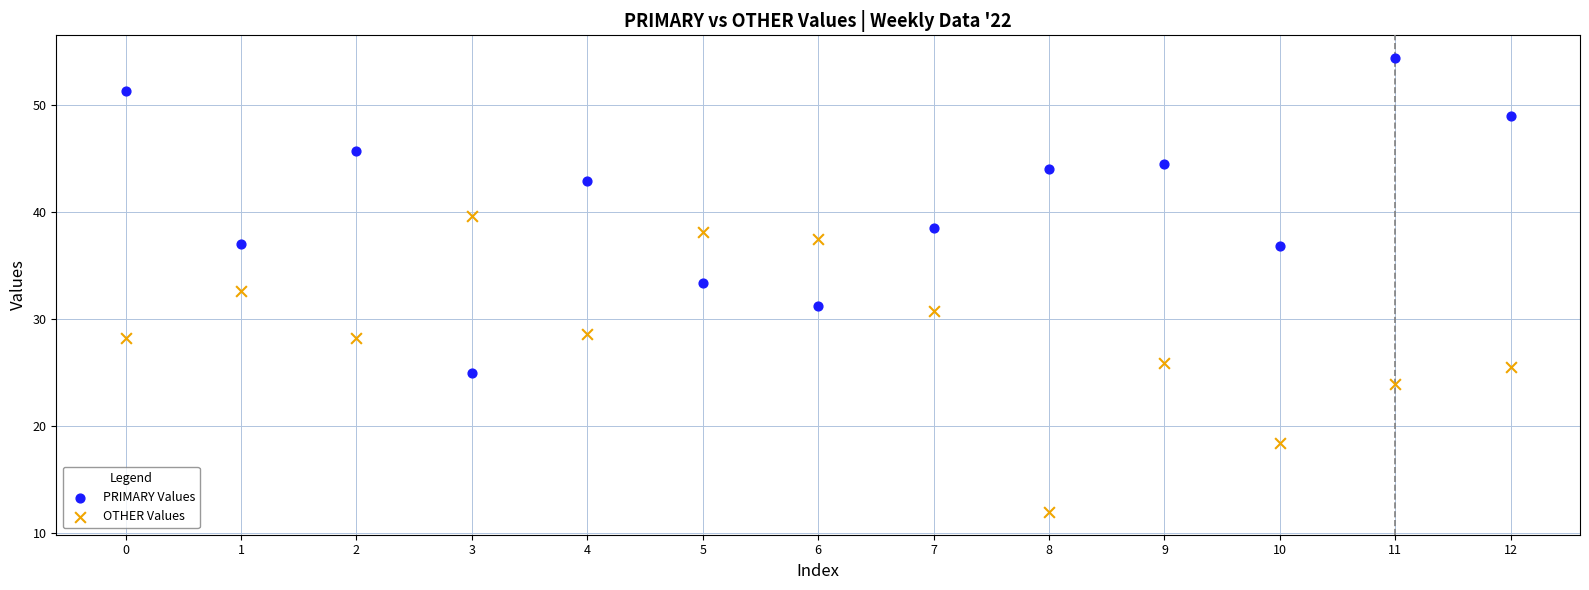

Which series contains the lowest Y value?

OTHER Values